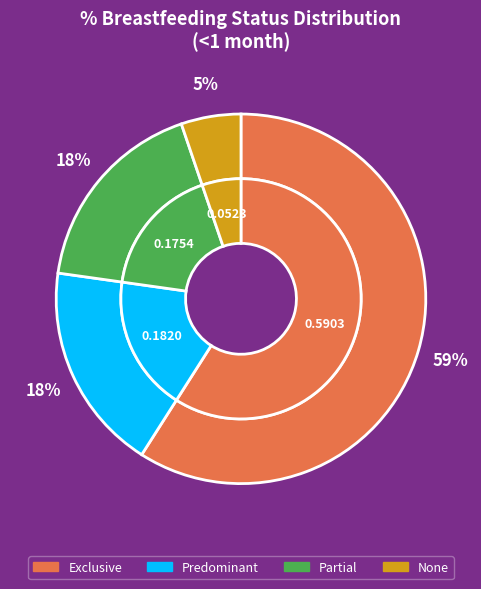

What is the change in value from Partial to None?

-0.1